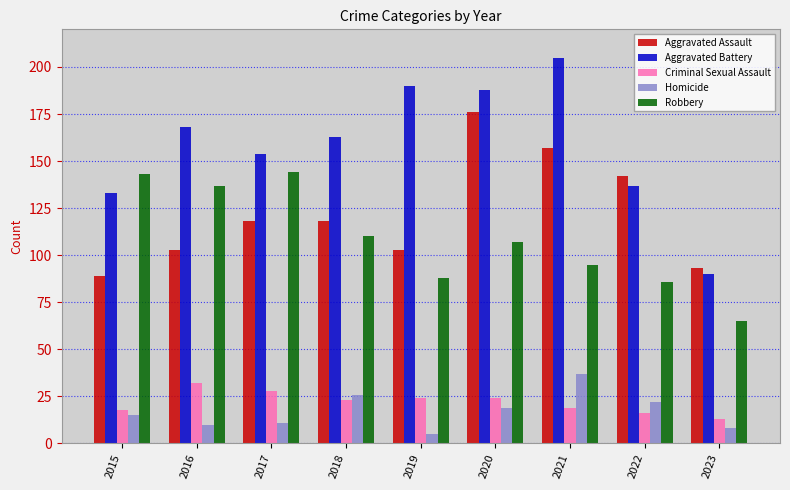

What are all the series names shown in the legend?

Aggravated Assault, Aggravated Battery, Criminal Sexual Assault, Homicide, Robbery